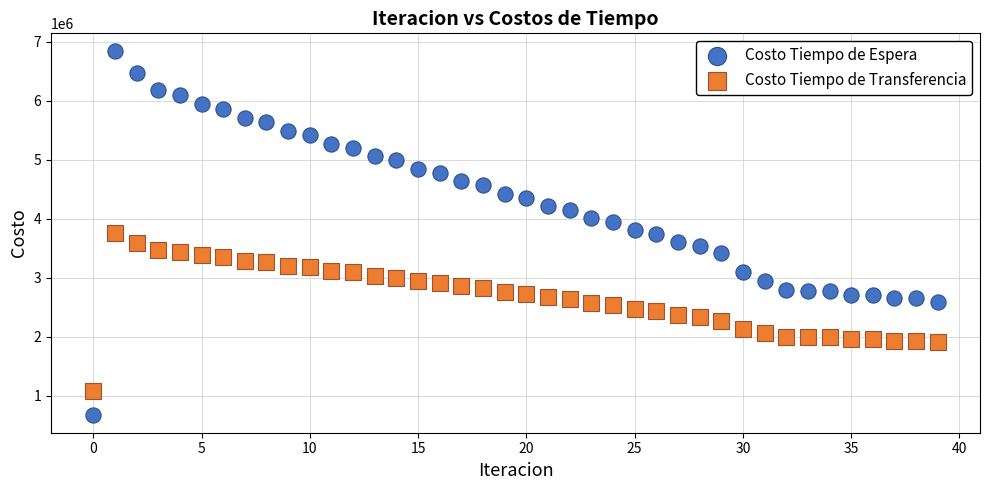

Which series reaches the maximum Y coordinate?

Costo Tiempo de Espera